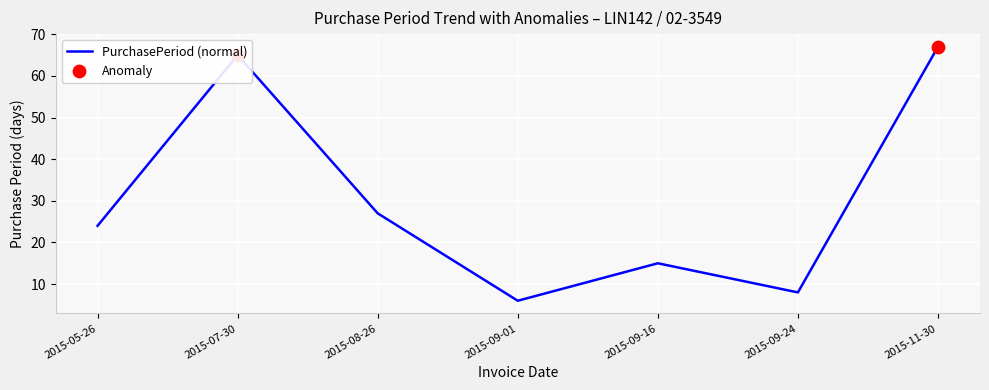

What is the ratio of the value at 2015-09-16 to the value at 2015-11-30?

0.2